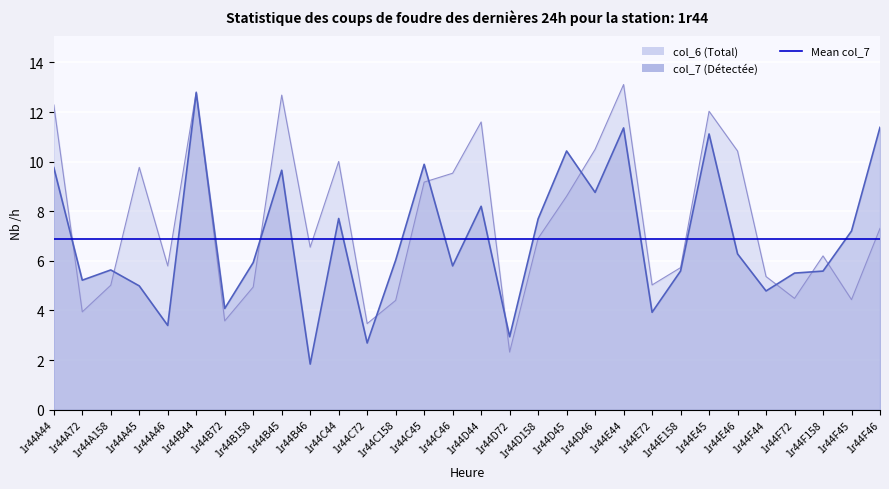

The value of col_7 at 1r44A45 is 7.7. True or false?

False